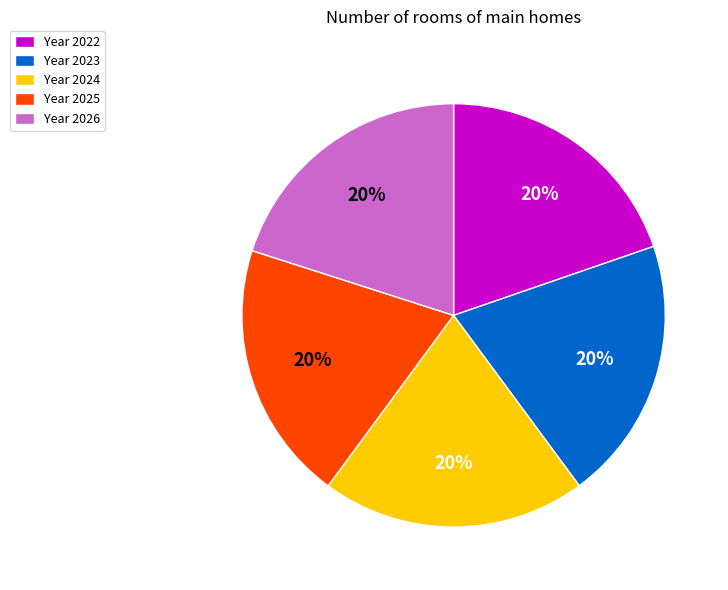

Does any single category account for the majority?

No